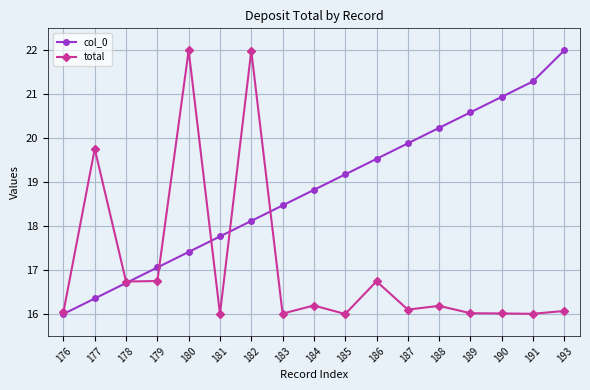

True or false: col_0 has more than 0 interior local peaks.

False